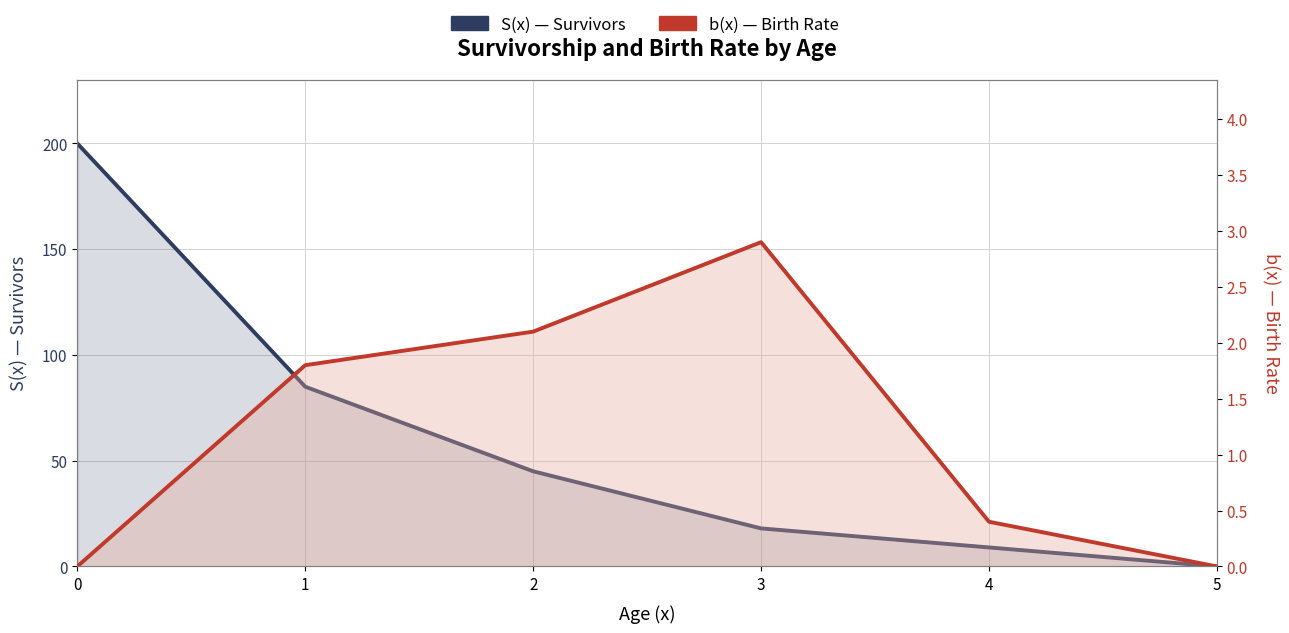

What is the difference between the maximum and minimum values in the S(x) series?

200.0